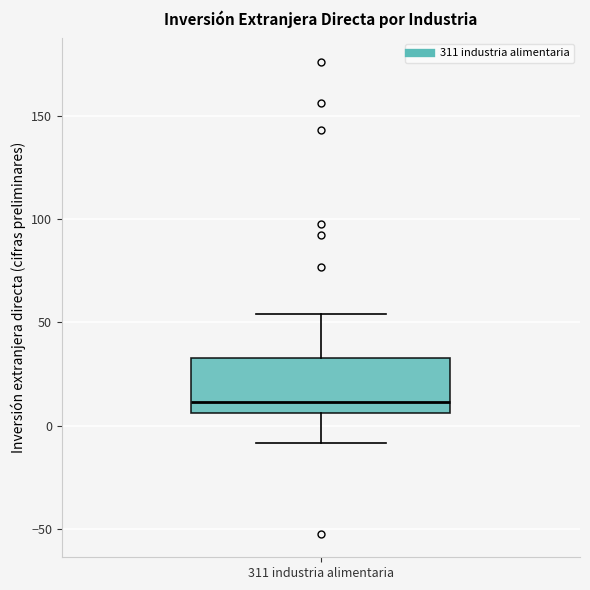

Transcribe this box plot: give where the median line is, the range the box spans, and where the two whiskers end, as read against the y-axis. The values are not printed on the chart, so give them approximately, as read against the axis.

median 10, box 5 to 35, whiskers -10 to 55